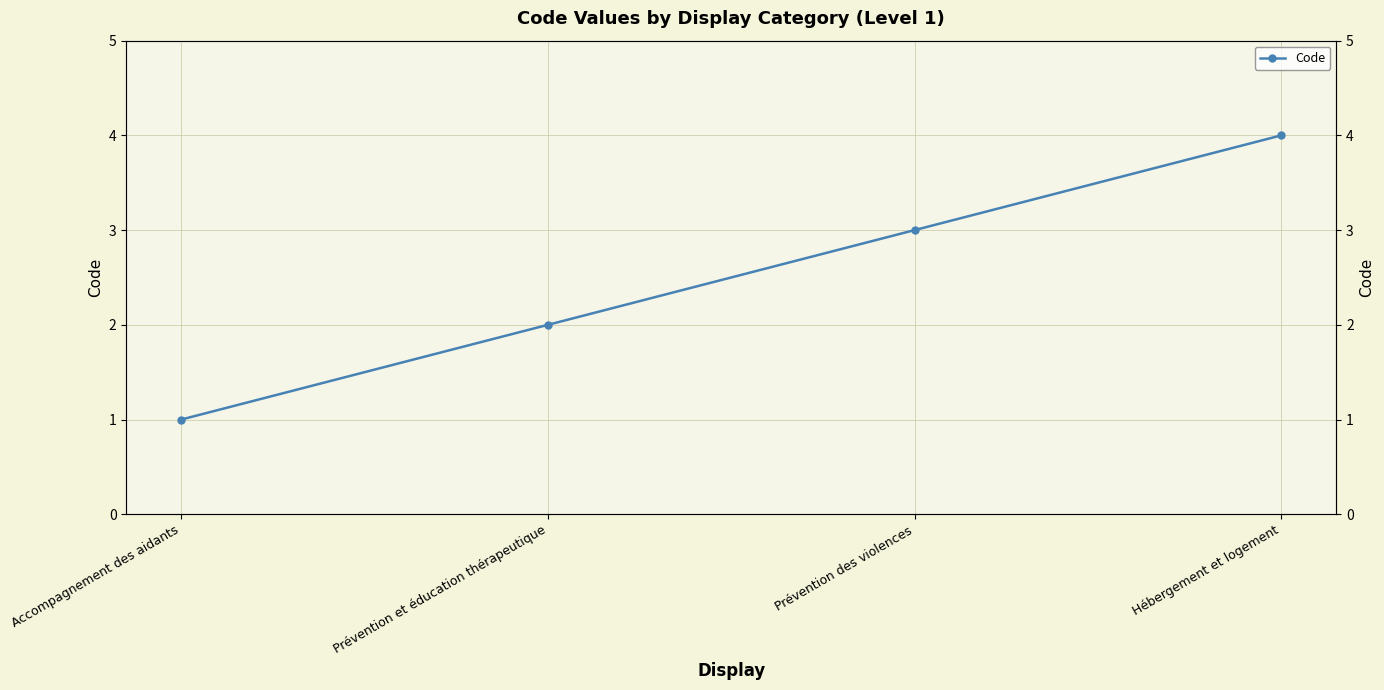

What is the label of the 1st point from the right?

Hébergement et logement